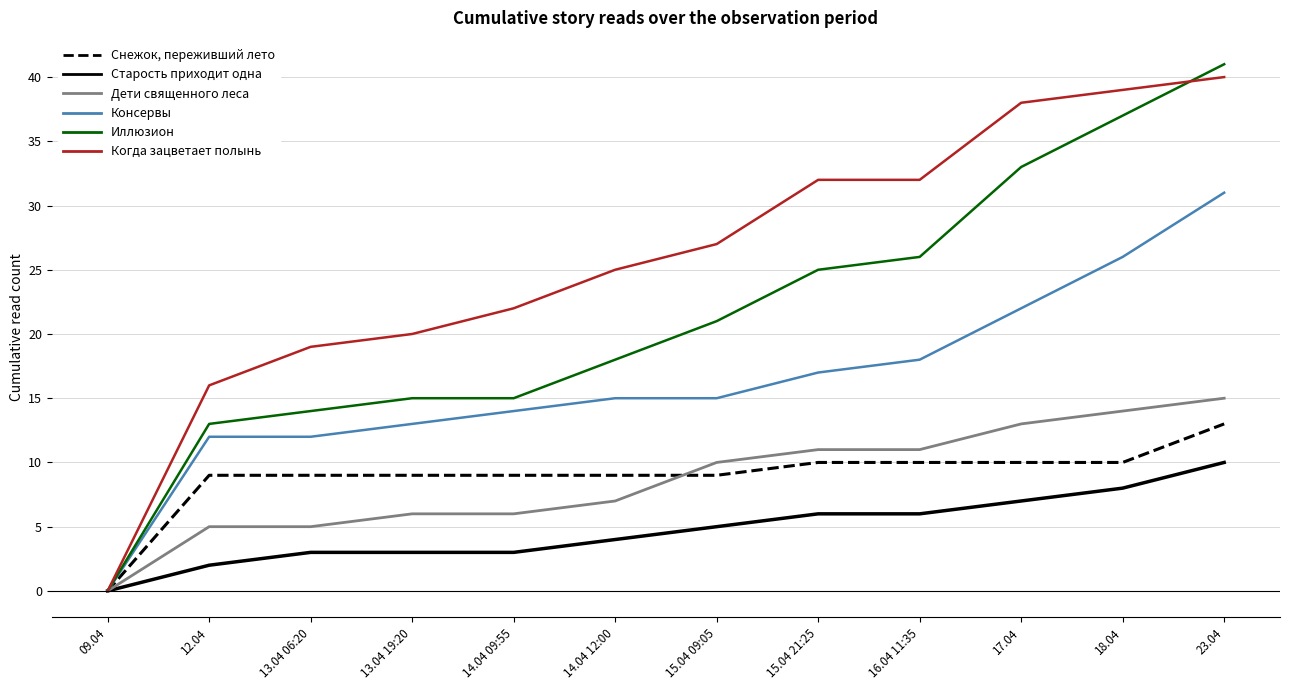

Which series has the largest total across all categories?

Когда зацветает полынь